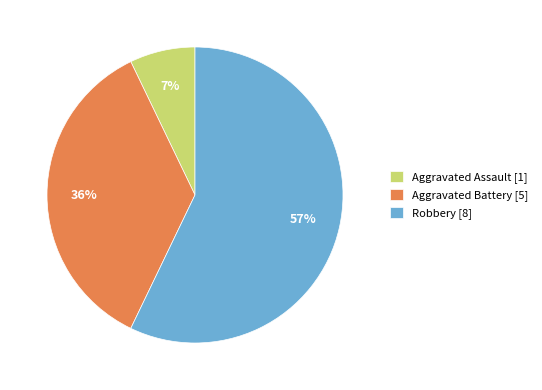

To the nearest percent, what is the difference between the largest and smallest slice percentages?

50%